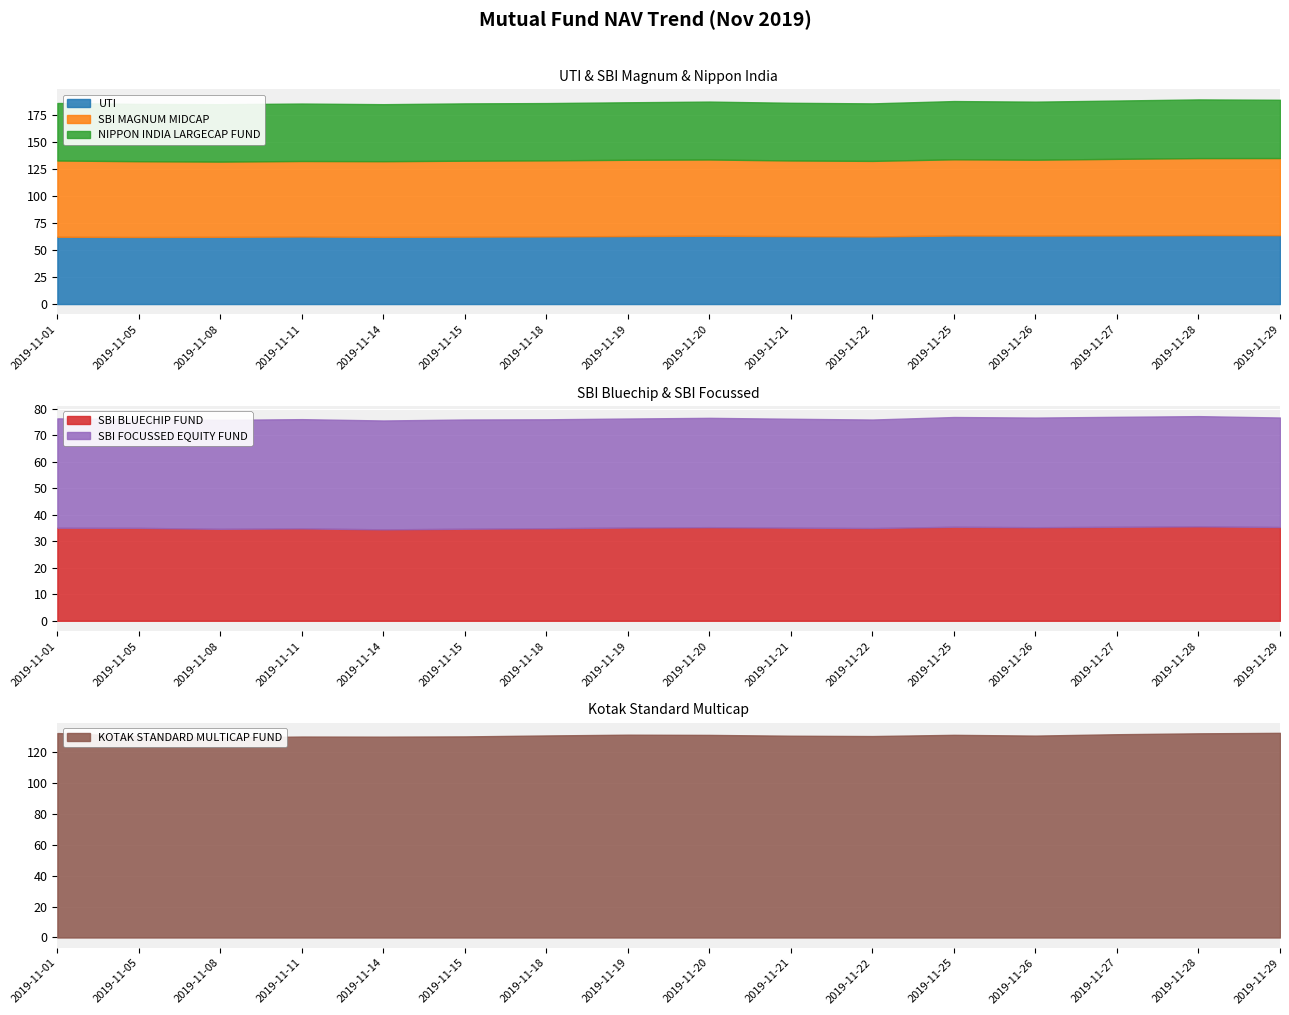

Where is KOTAK STANDARD MULTICAP FUND nearest to the value 130?

2019-11-14